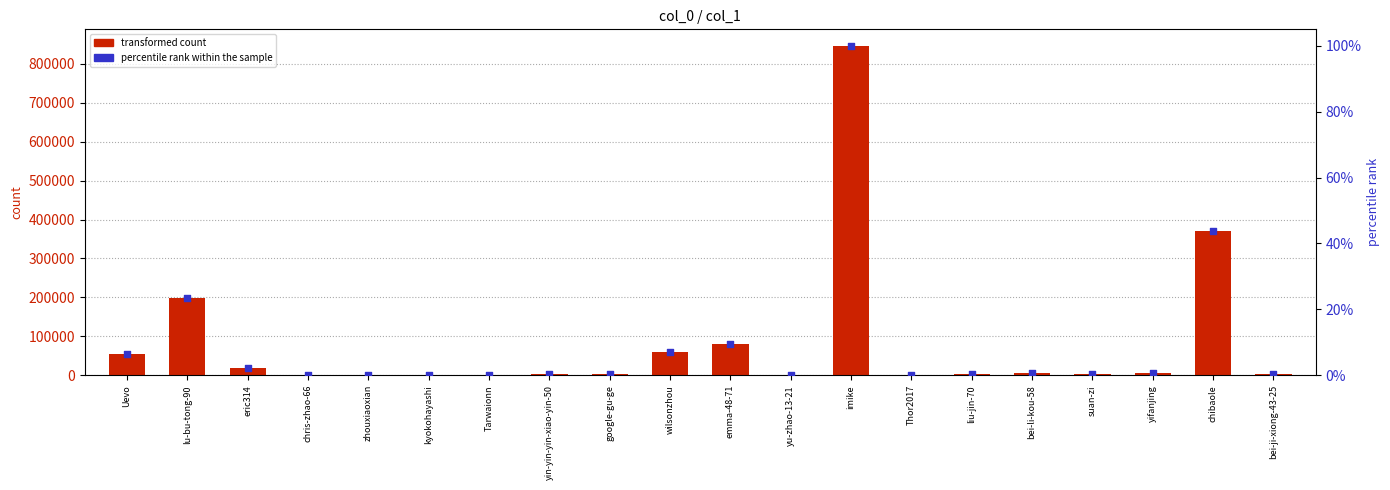

Which series has the largest Y range (max minus min)?

transformed count